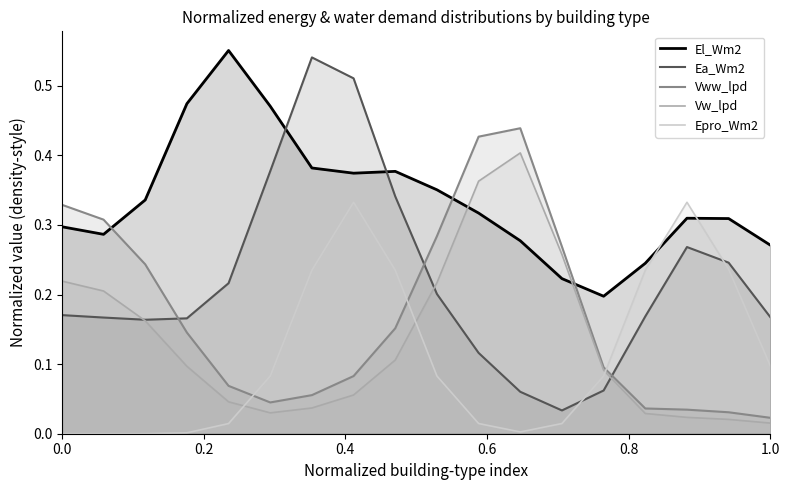

Which series has the largest total across all categories?

El_Wm2